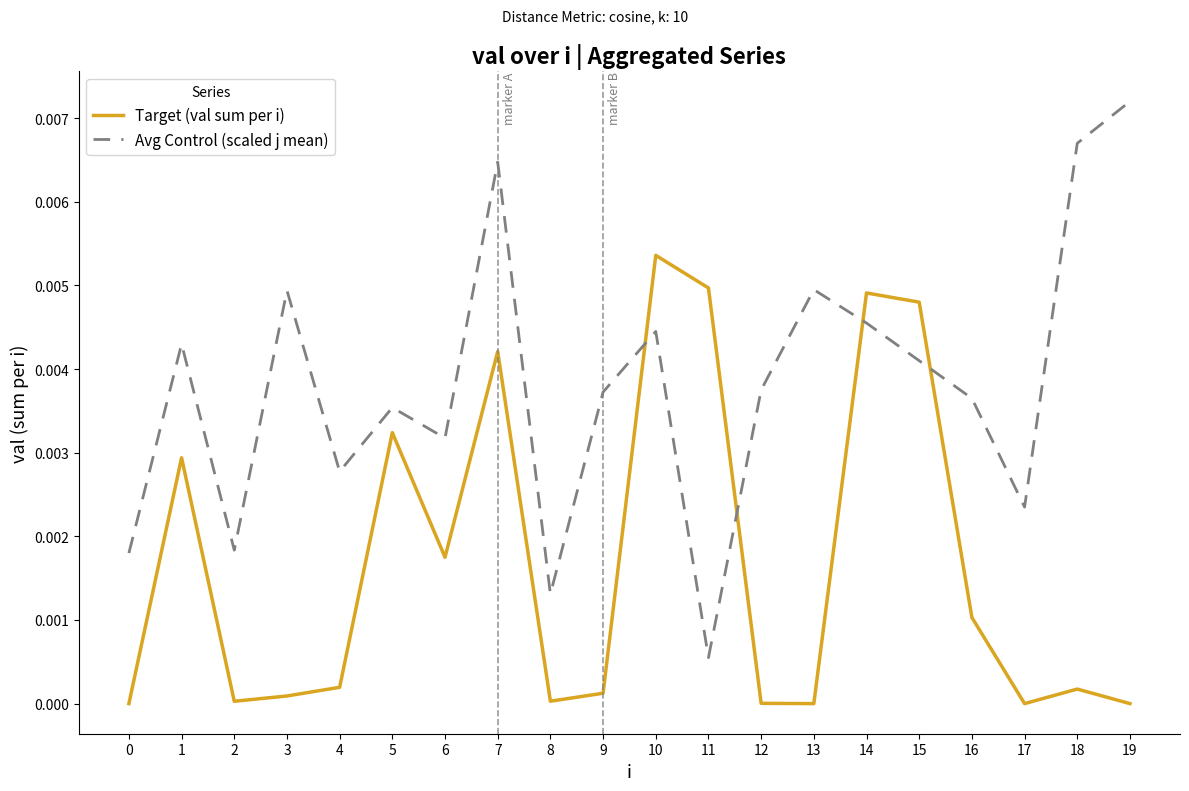

Does the chart display data point markers on the line(s)?

No